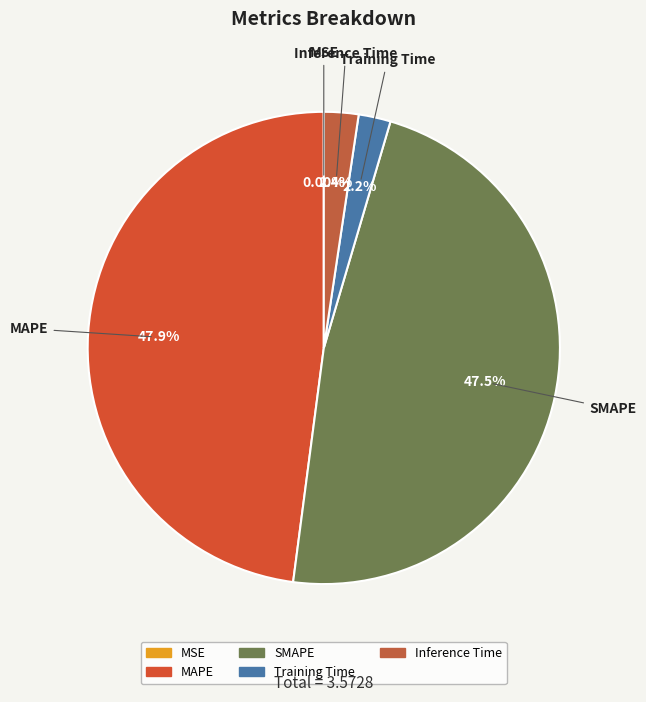

Does MAPE account for over 50% of the chart?

No